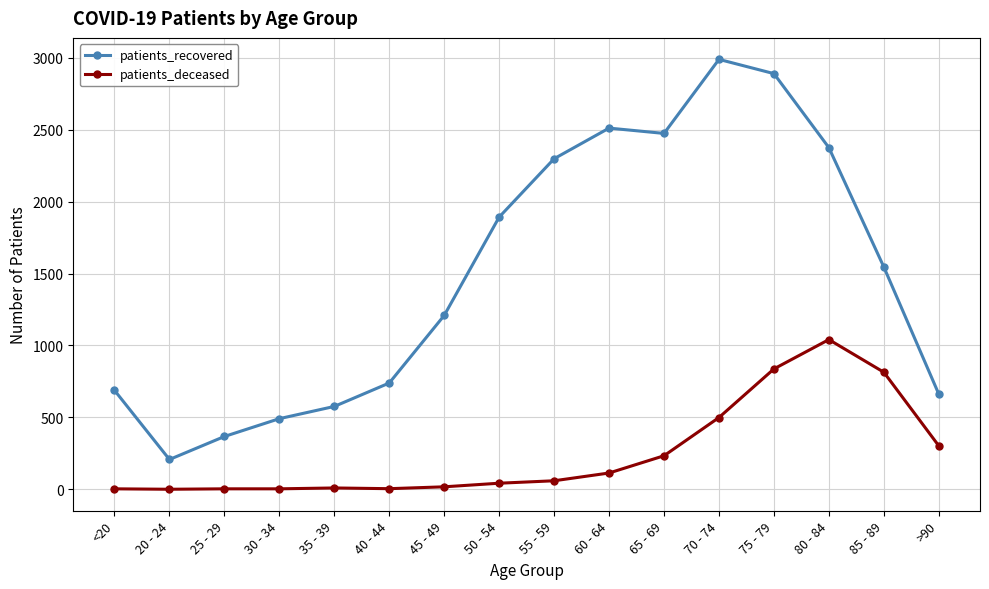

Between 60 - 64 and 70 - 74, which series saw the biggest shift?

patients_recovered